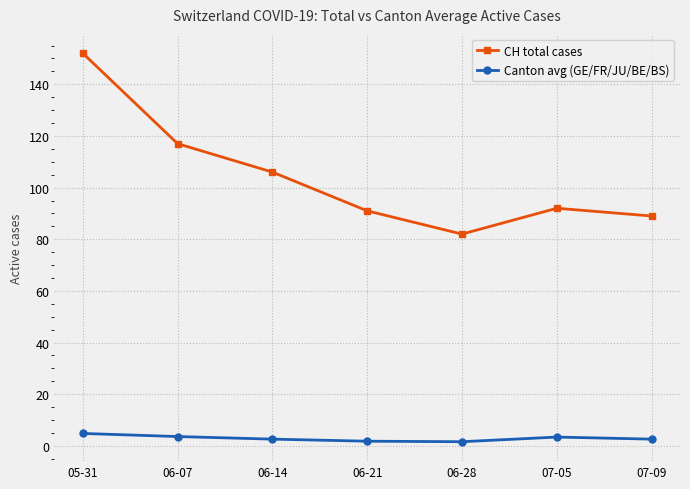

Rank the series by their average value, from highest to lowest.

CH total cases, Canton avg (GE/FR/JU/BE/BS)